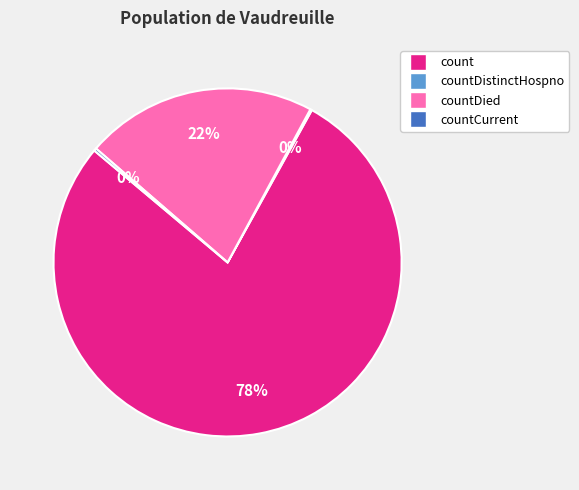

To the nearest percent, what is the difference between the largest and smallest slice percentages?

78%